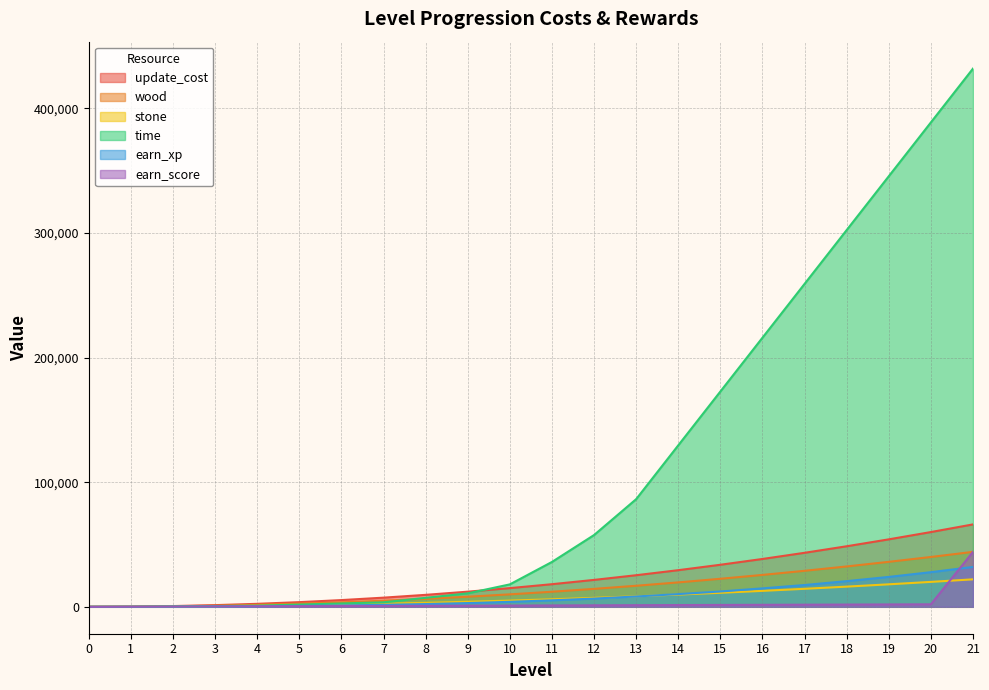

What is the difference between the maximum and minimum values in the update_cost series?

66150